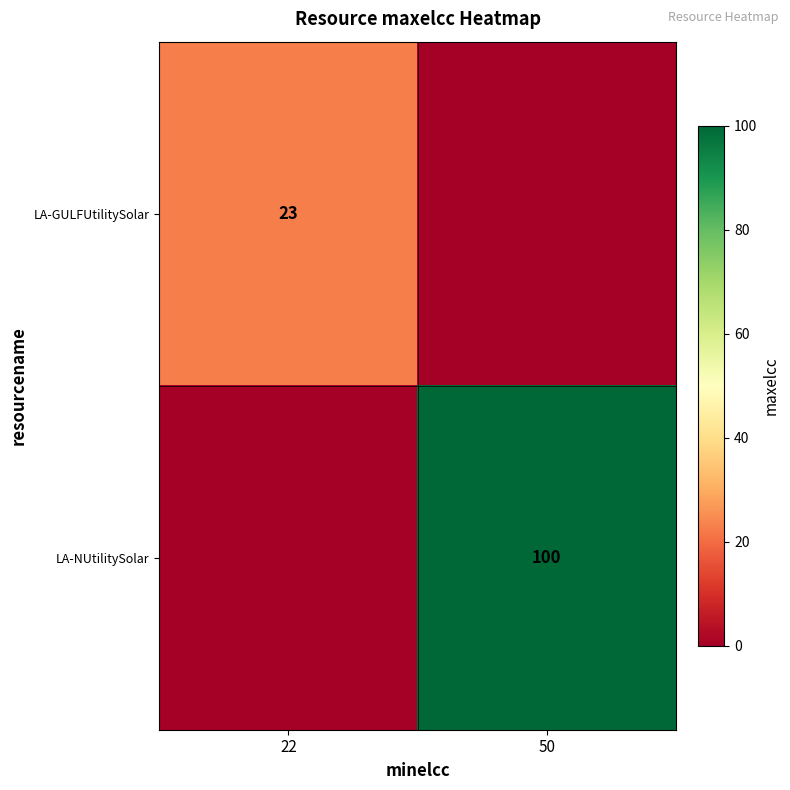

What is the difference between the highest and lowest values at 22?

23